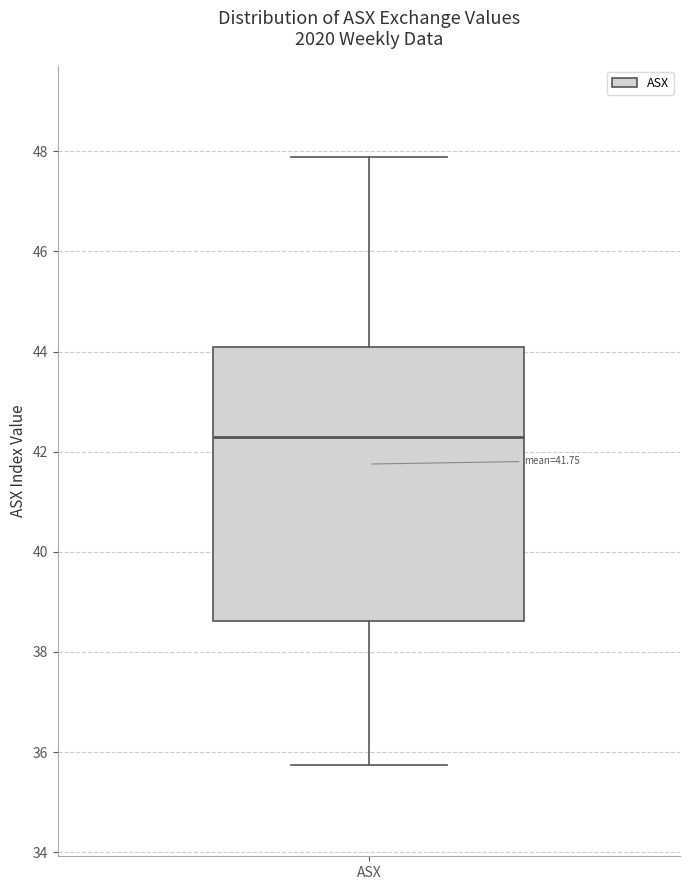

Transcribe this box plot: give where the median line is, the range the box spans, and where the two whiskers end, as read against the y-axis. The values are not printed on the chart, so give them approximately, as read against the axis.

median 42.2, box 38.6 to 44.0, whiskers 35.8 to 47.8